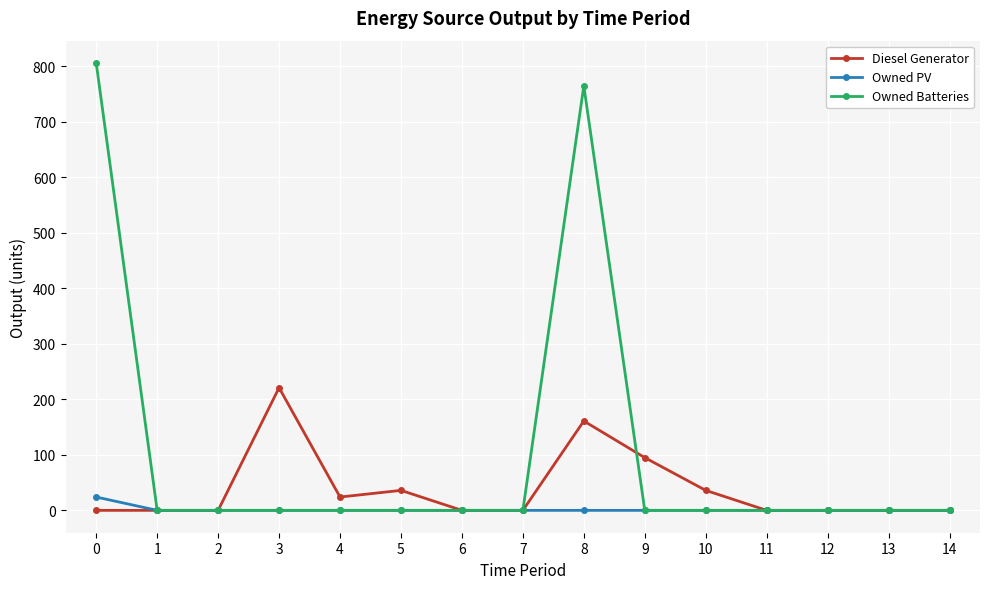

List the series in order of their peak value, lowest first.

Owned PV, Diesel Generator, Owned Batteries